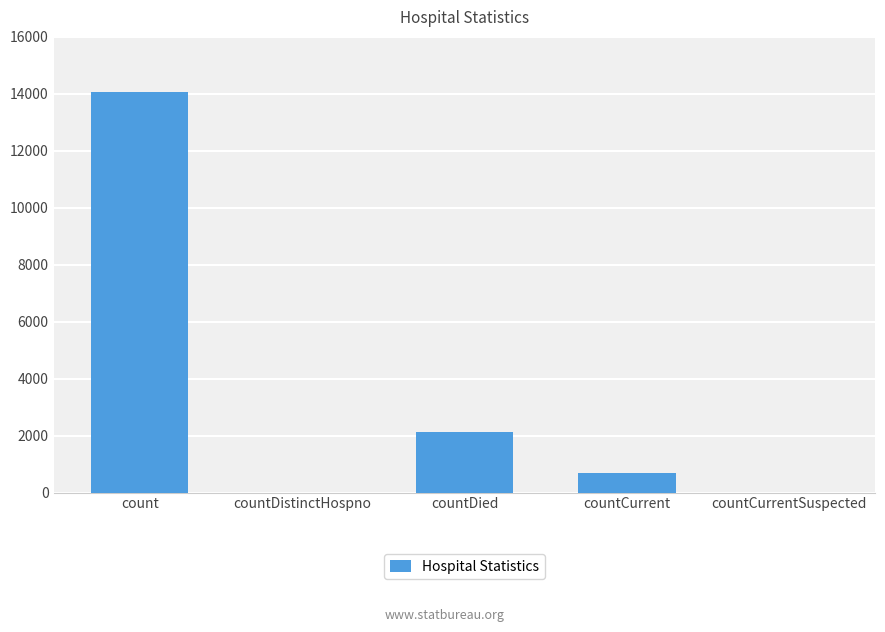

Between countCurrentSuspected and countCurrent, which is larger?

countCurrent